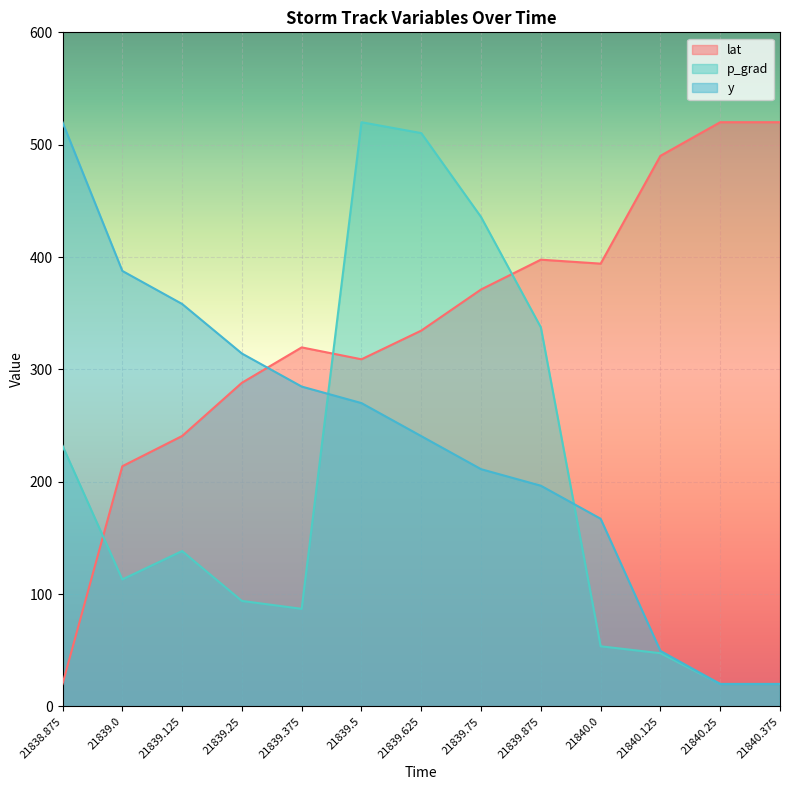

How many values in the p_grad series are below 113?

6